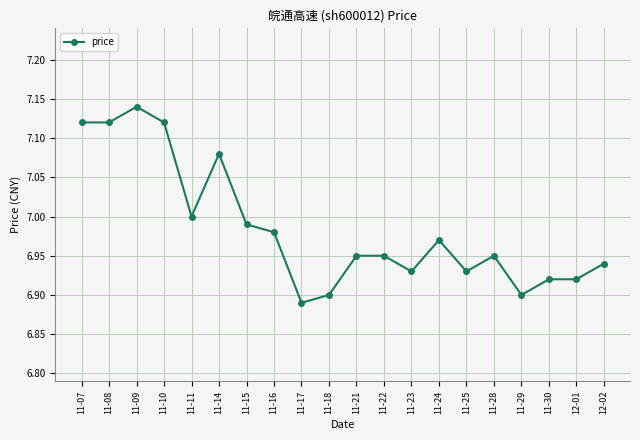

Is it true that the value at 11-18 is 2.9?

False